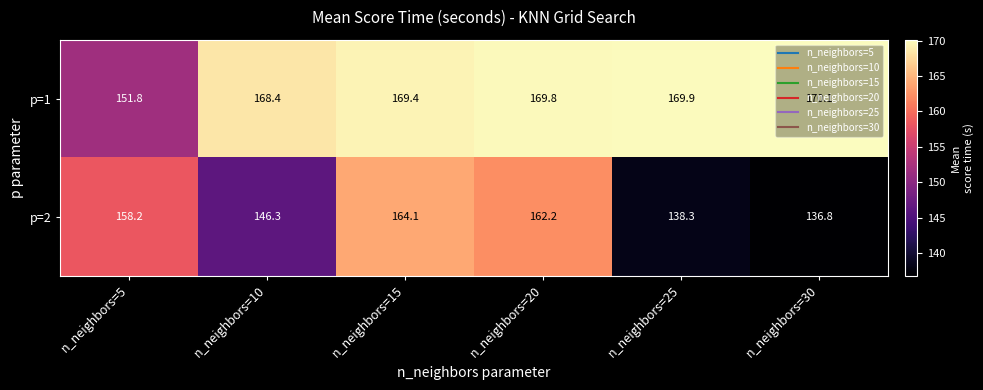

At which label does p=2 first exceed 158?

n_neighbors=5